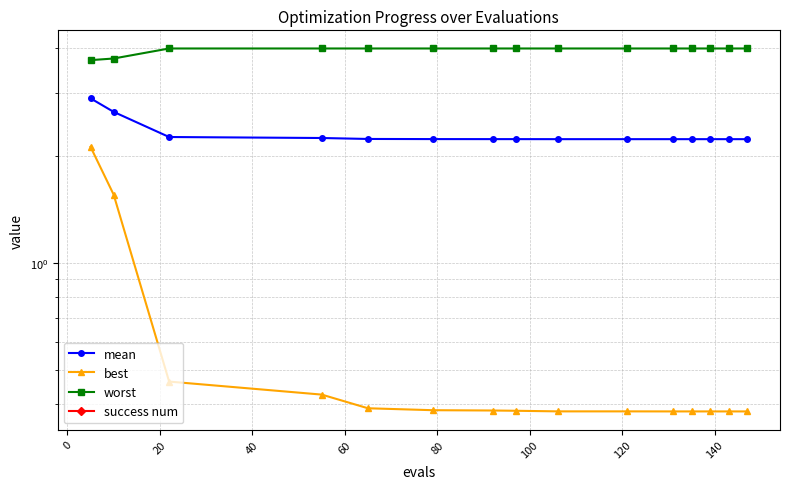

True or false: best and mean intersect in this chart.

False